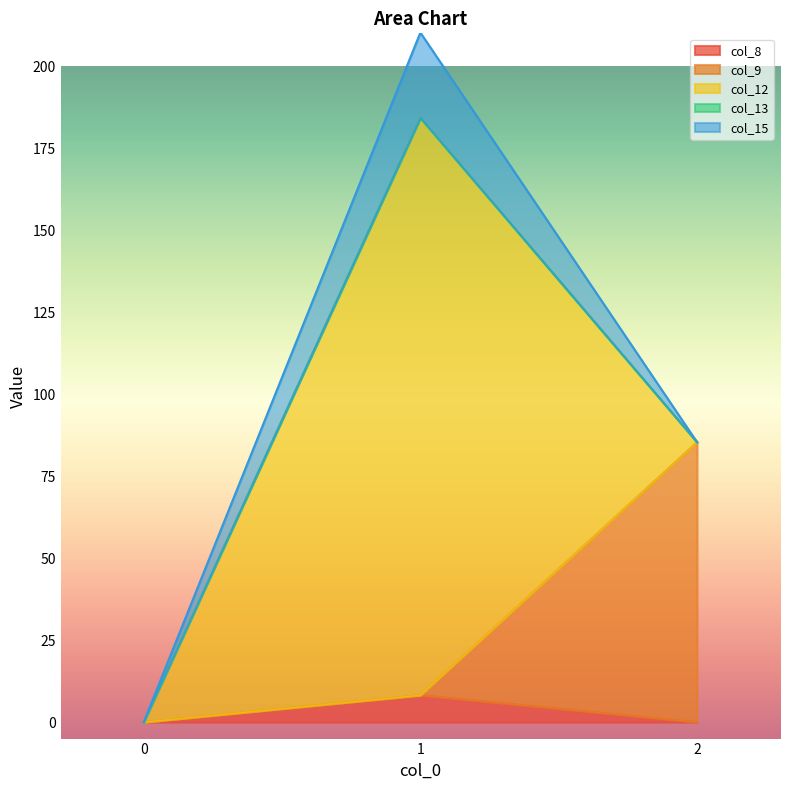

How many lines are shown in the chart?

5